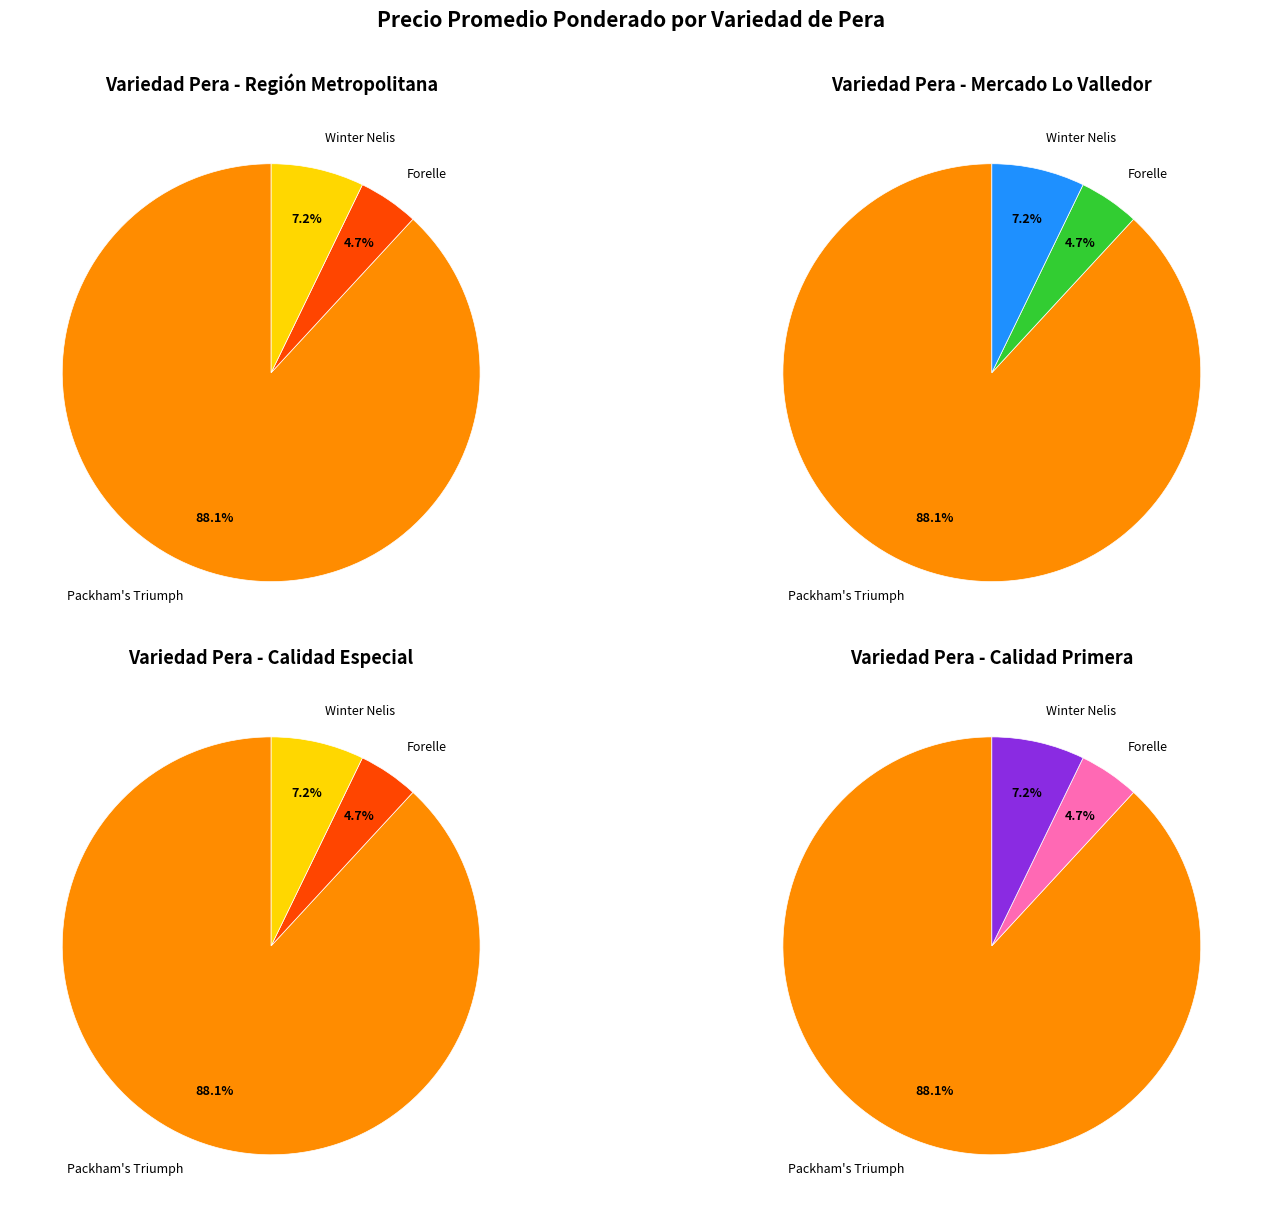

Does 27 represent more than half of the total?

No